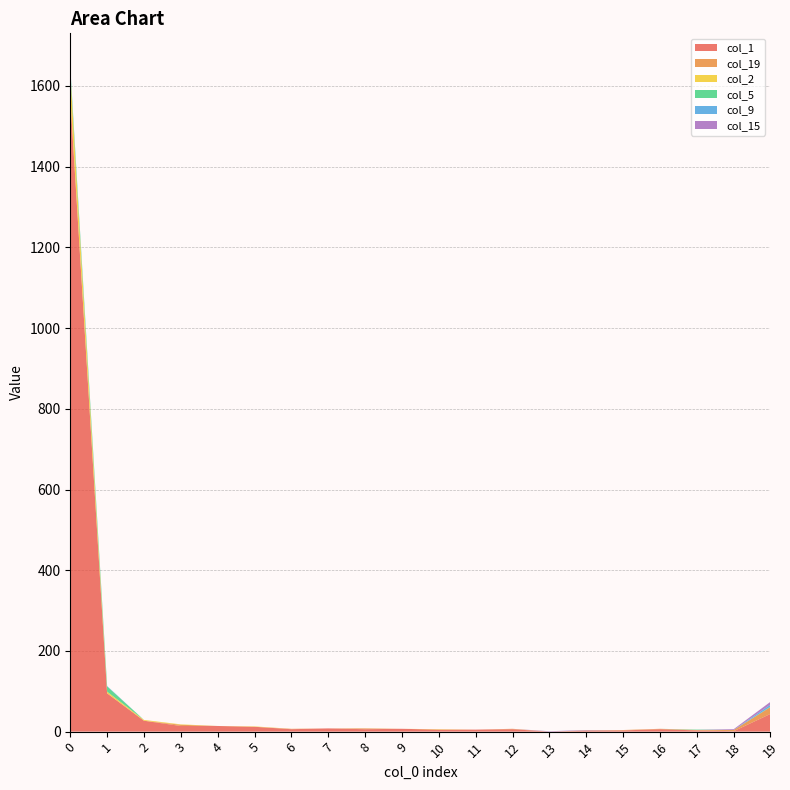

True or false: col_1 has more than 1 points higher than both neighbors.

True